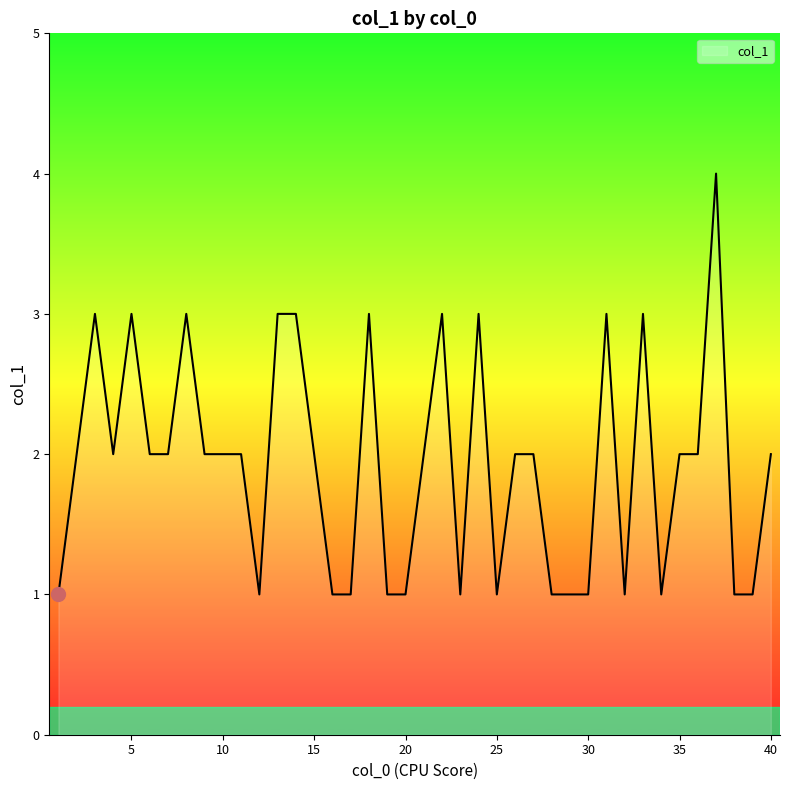

What is the difference between the maximum and minimum values?

3